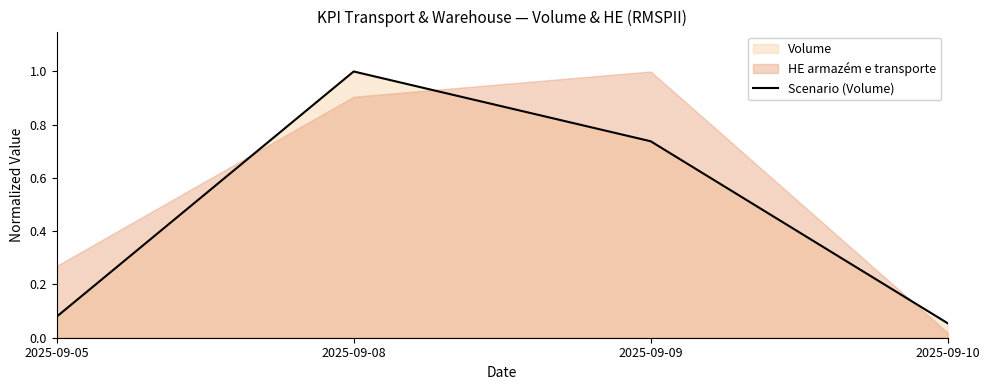

Reading left to right, list all the values displayed in this chart.

0.1	1.0	0.7	0.1